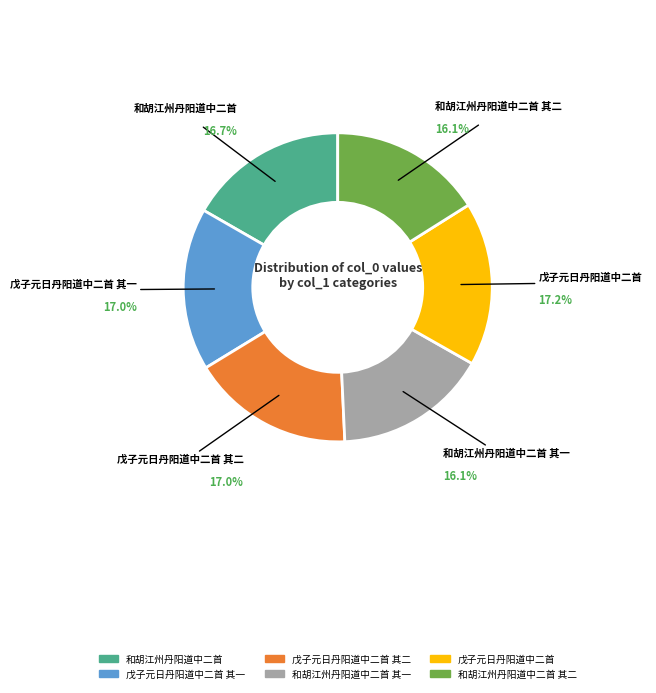

Is there any slice that represents more than half of the pie?

No